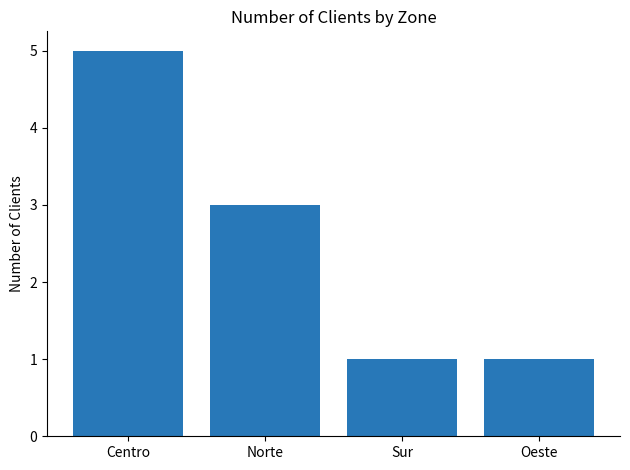

Which category has the highest value across all series?

Centro